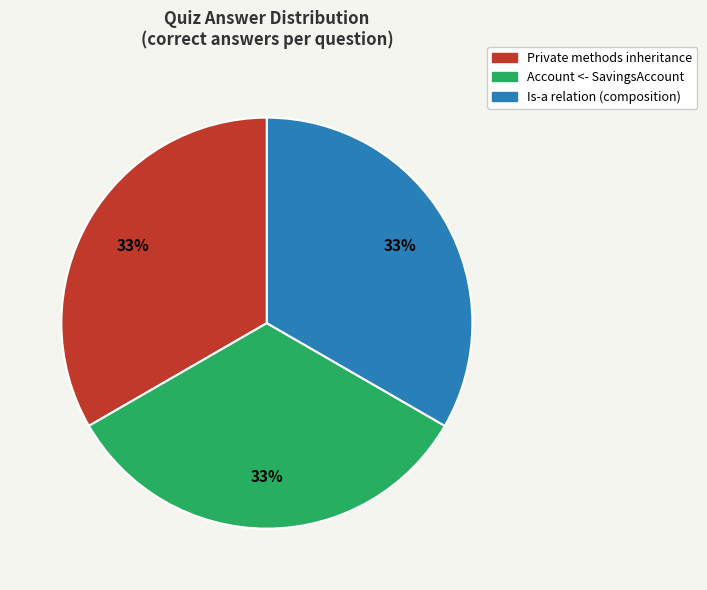

To the nearest percent, what is the average slice percentage?

33%